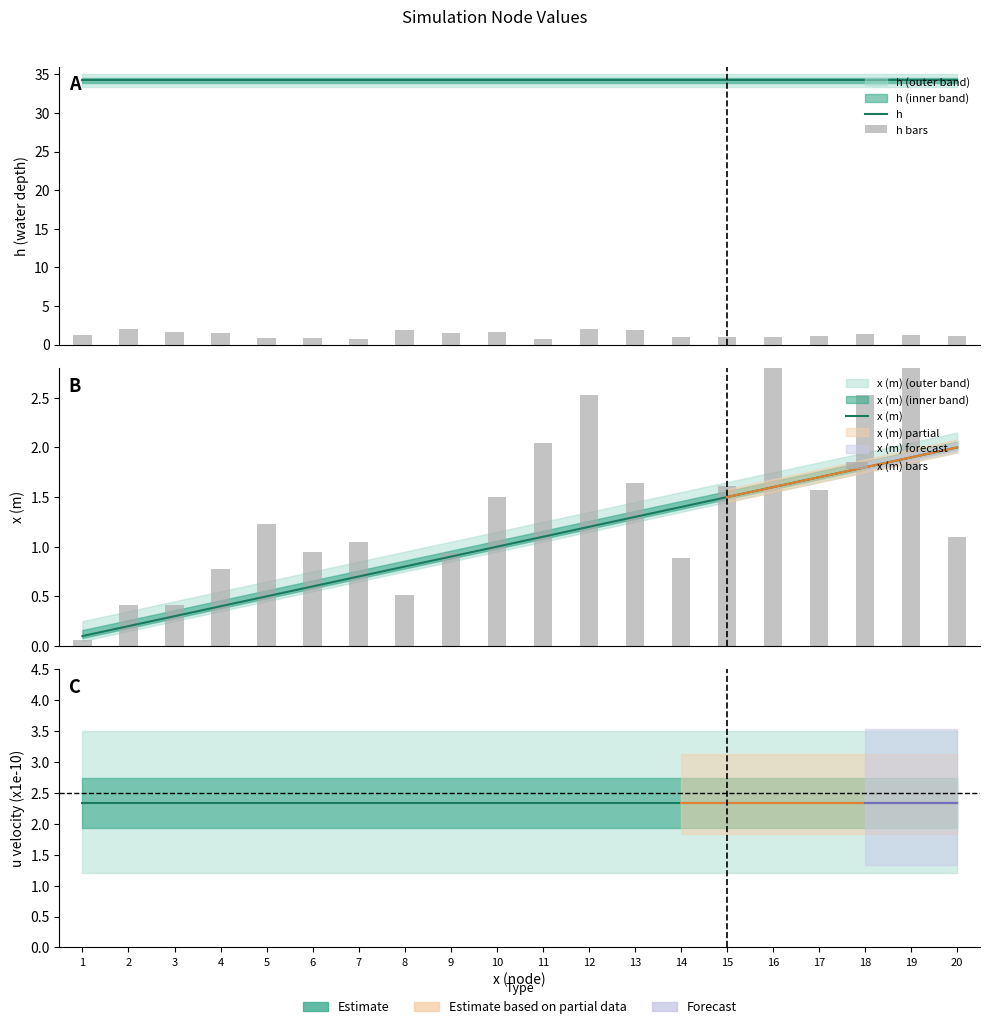

What is the sum of all h bars values?

26.2